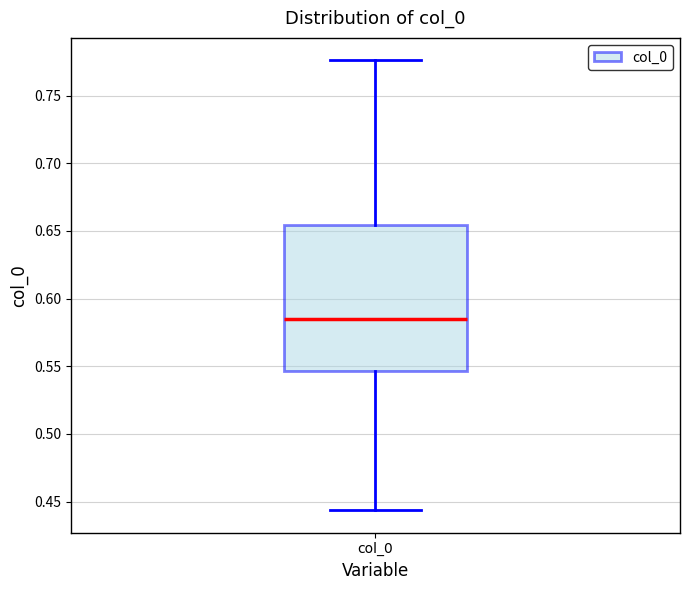

Where does the upper whisker of the box for col_0 end on the y-axis? The values are not printed on the chart, so give them approximately, as read against the axis.

0.775